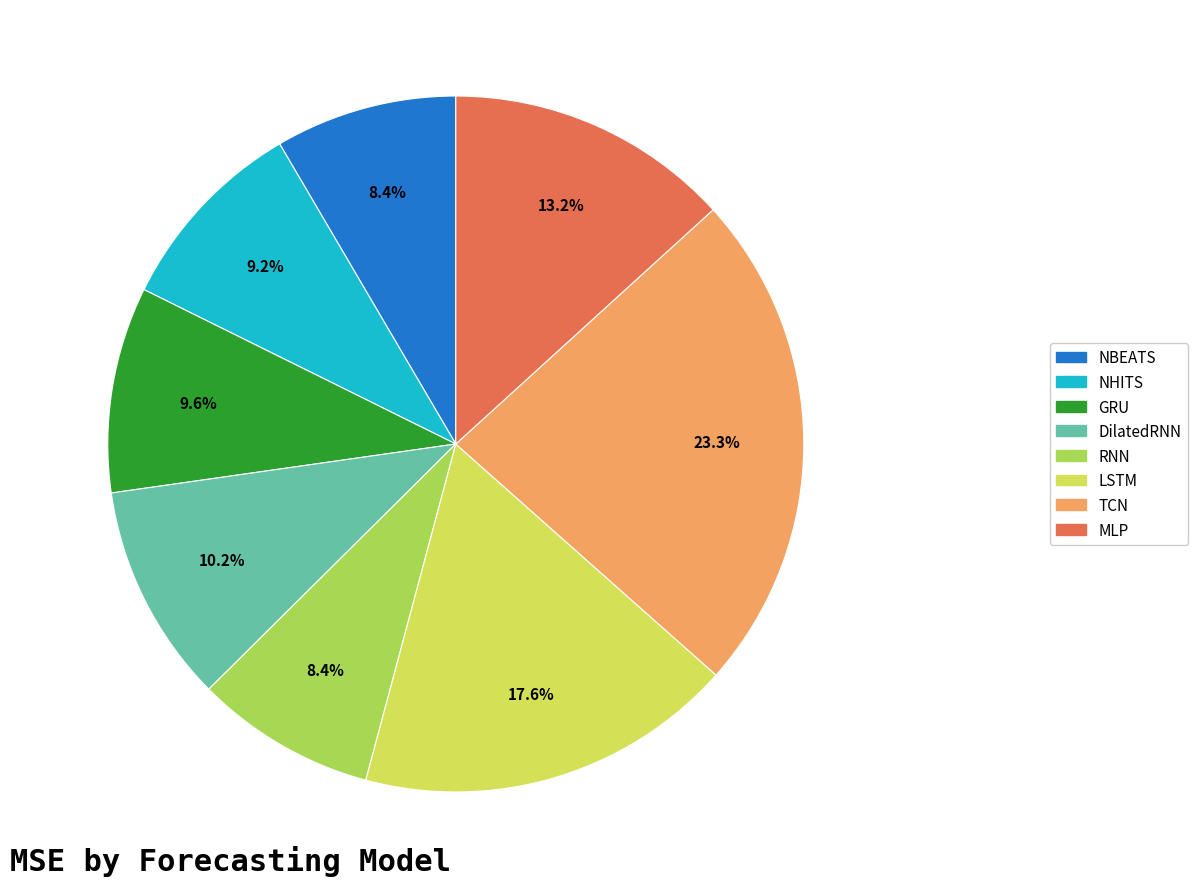

To the nearest percent, what percentage of the pie is RNN?

8%